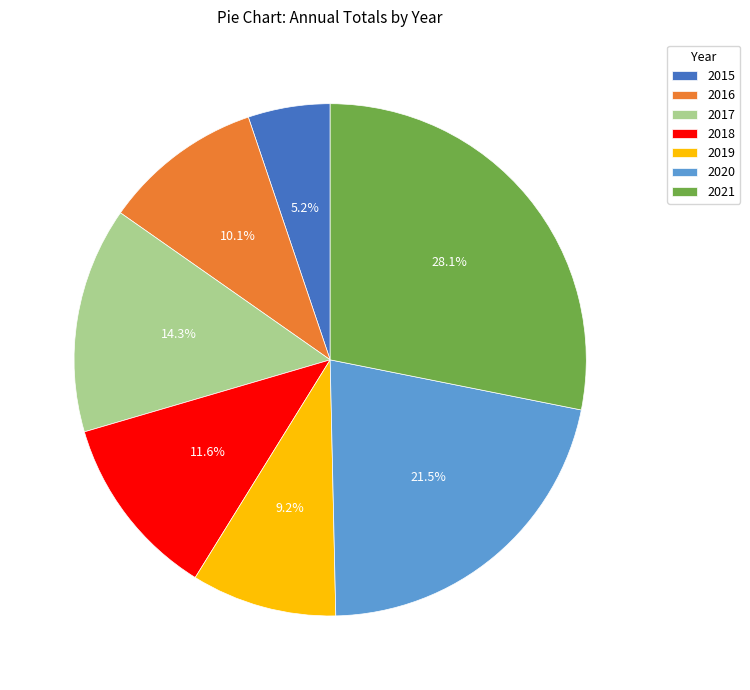

Is 2016 the majority of the pie?

No